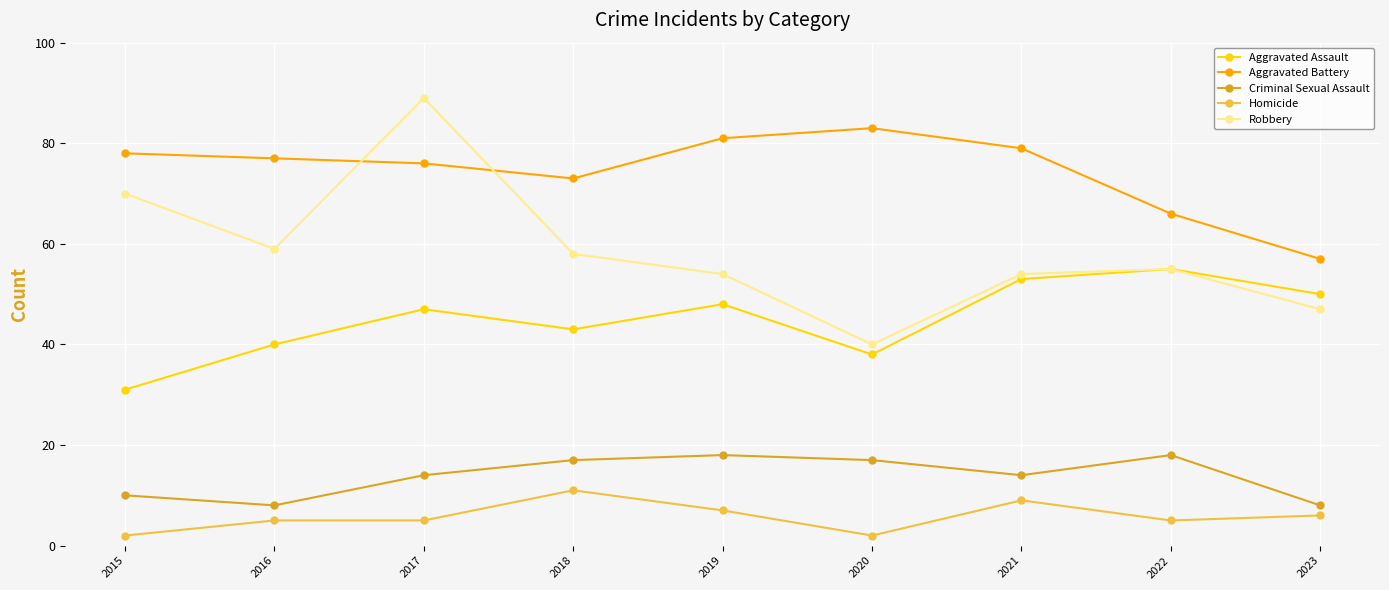

What is the sum of all Aggravated Battery values?

670